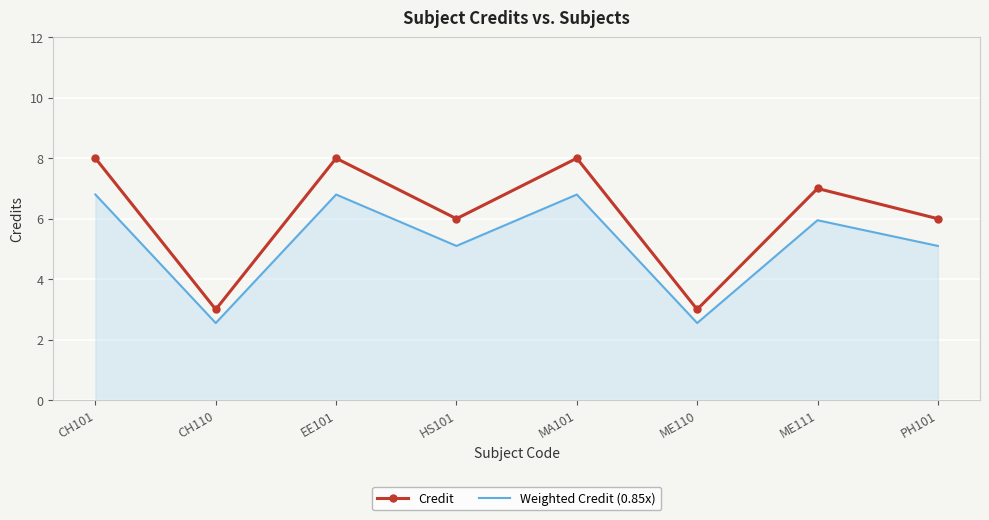

What is the difference between the maximum and minimum values in the Credit series?

5.0